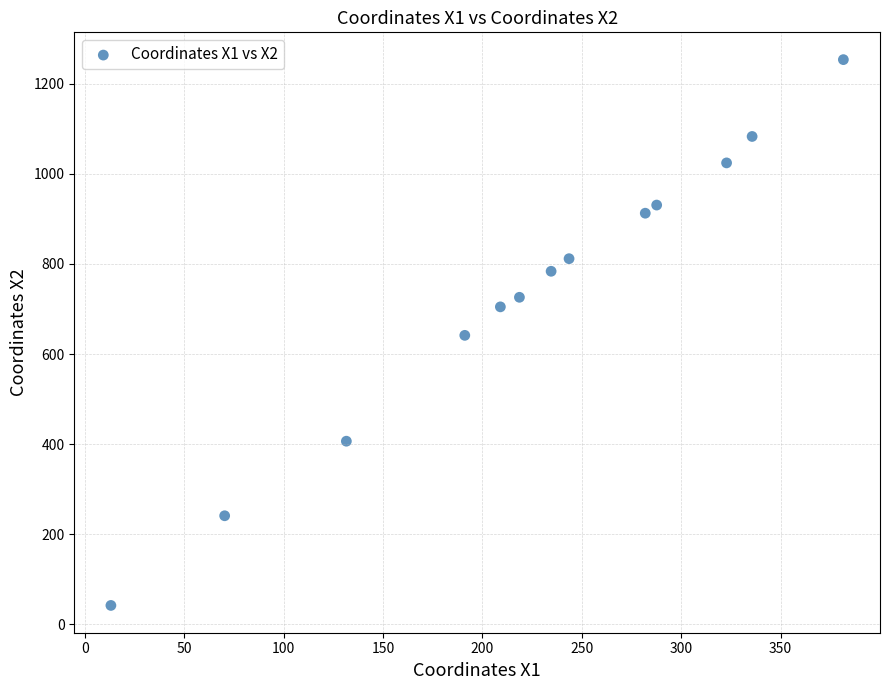

What is the range of Y values (max minus min)?

1211.2